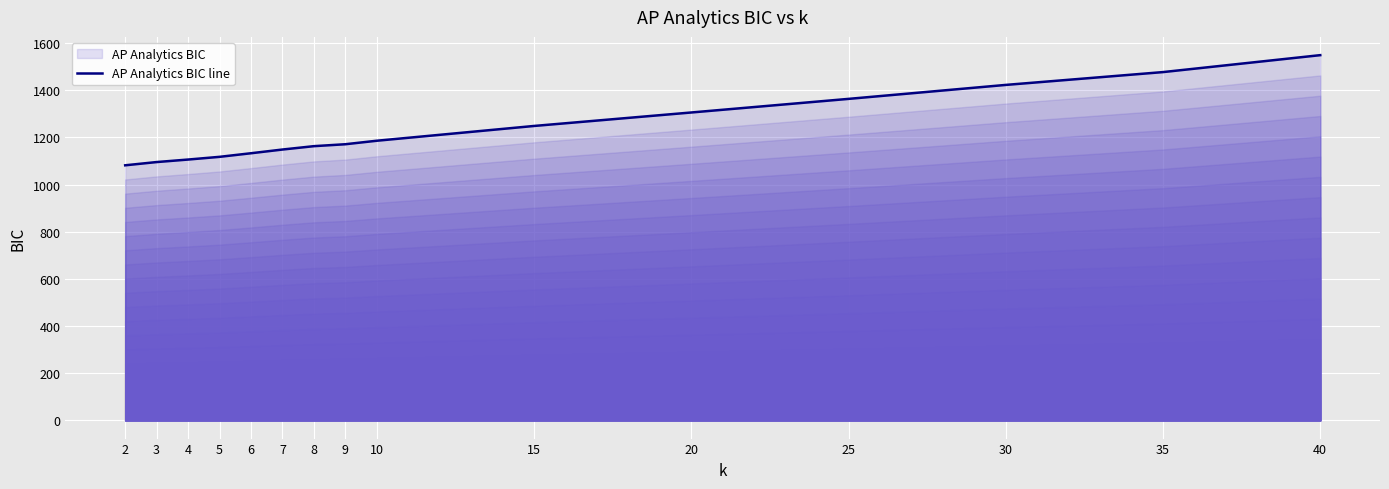

Where is the data nearest to the value 1315?

20